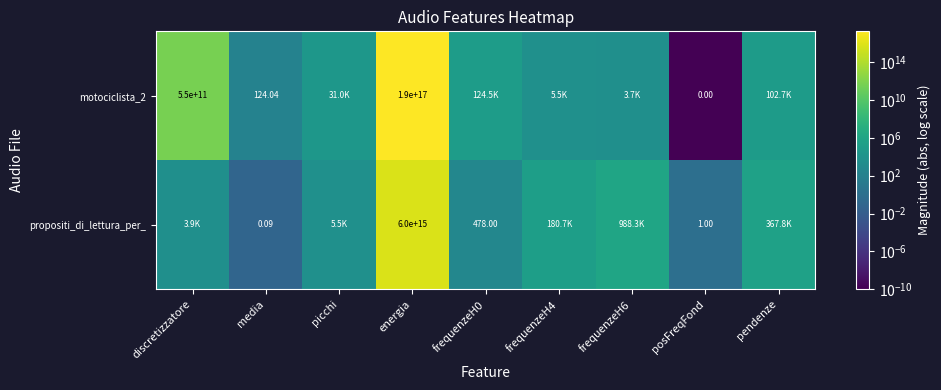

List the labels in order of propositi_di_lettura_per_ value, largest first.

energia, frequenzeH6, pendenze, frequenzeH4, picchi, discretizzatore, frequenzeH0, posFreqFond, media